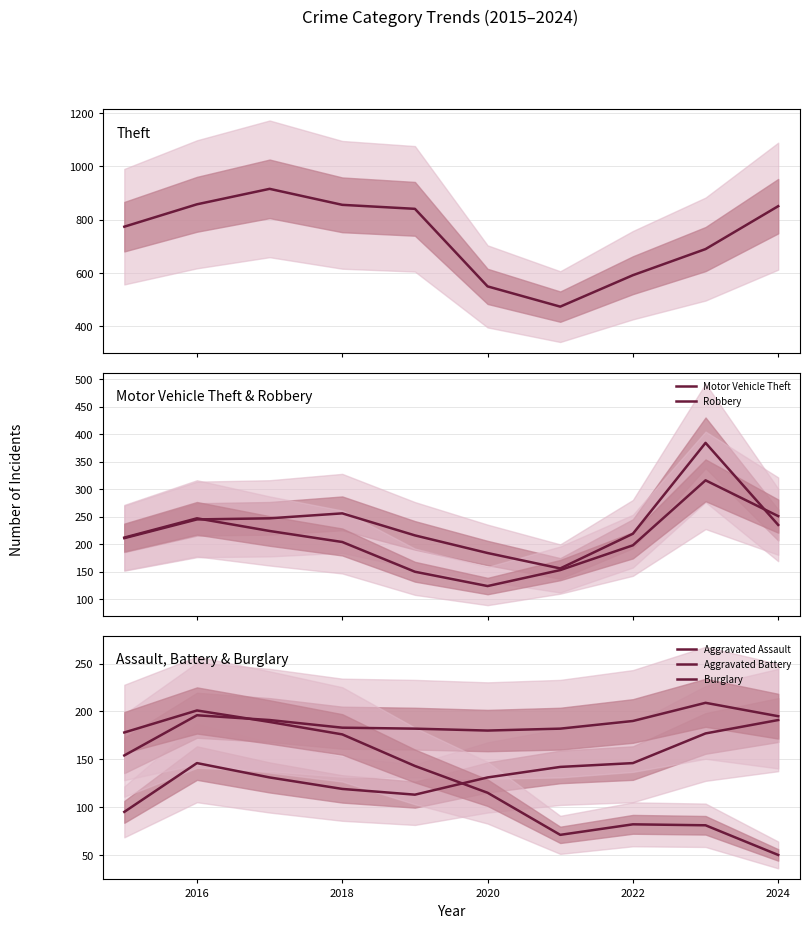

What is the difference between the maximum and minimum values in the Theft series?

442